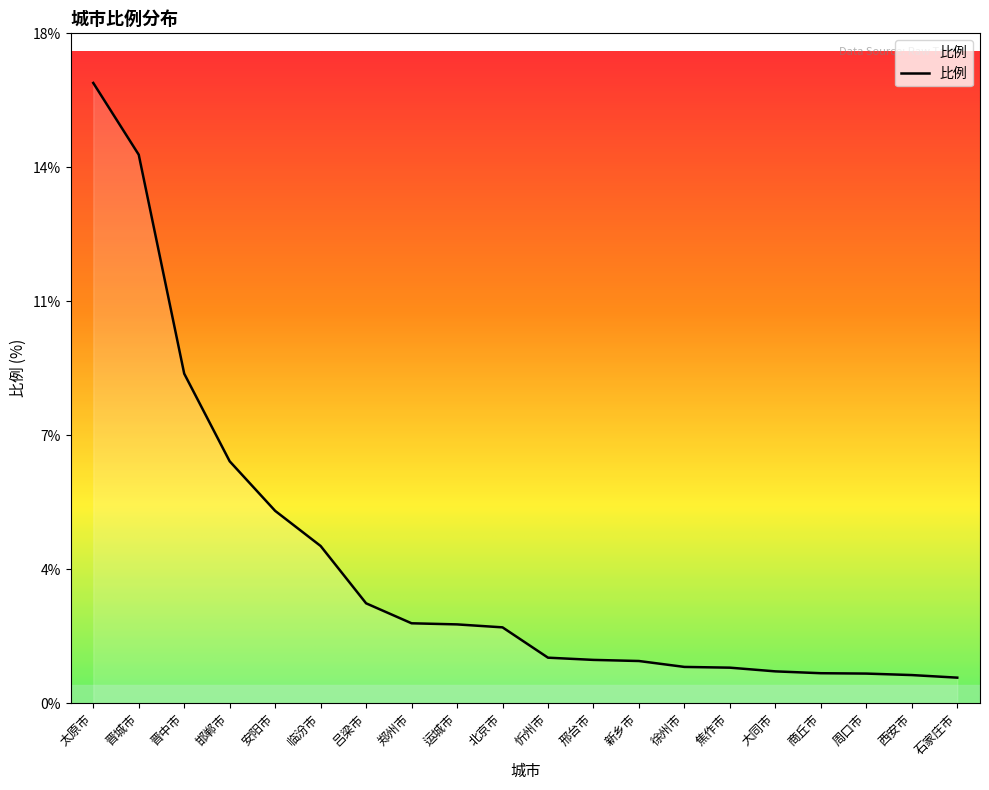

At which category does the chart reach its peak across all series?

太原市